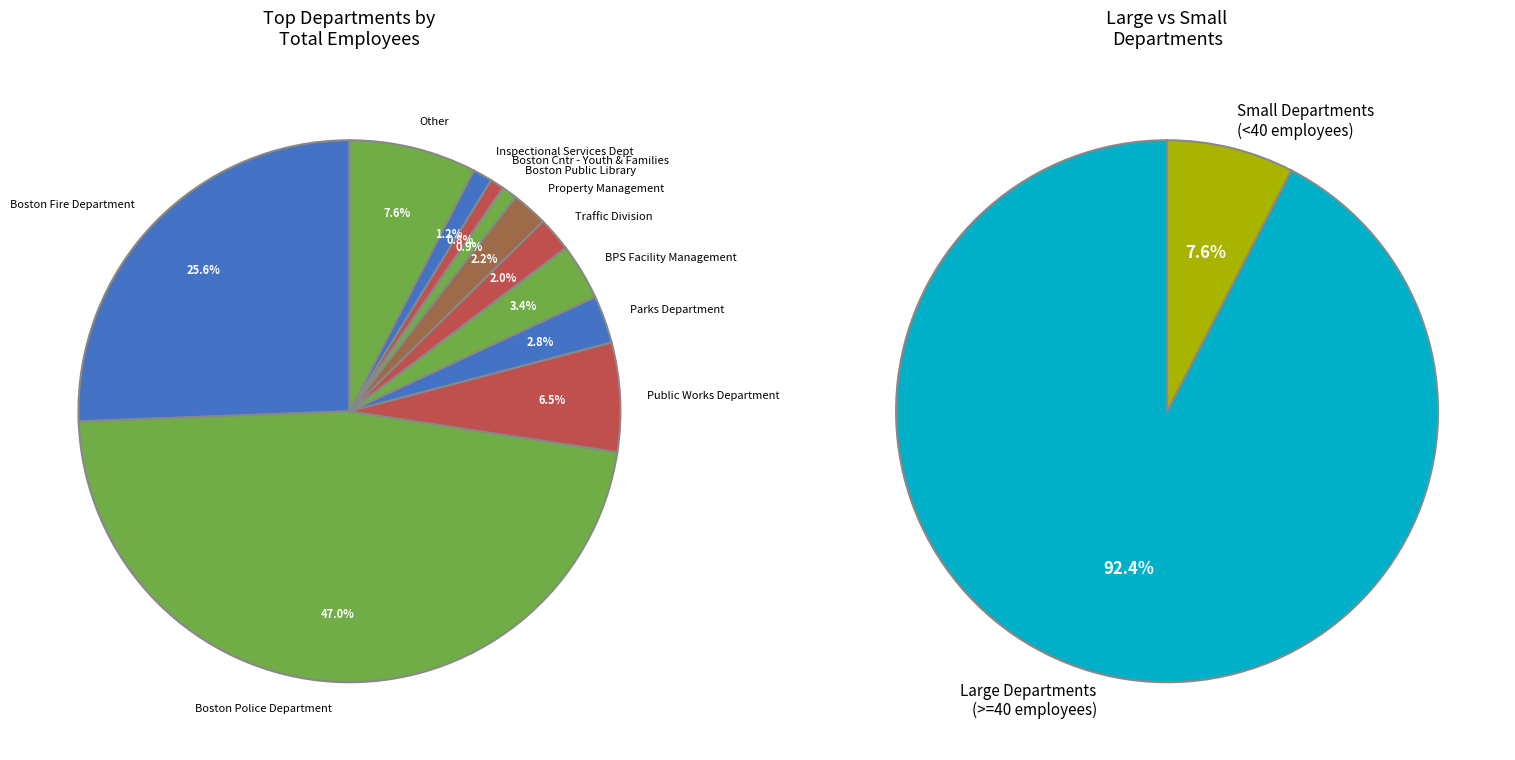

To the nearest percent, what is the difference between the Boston Public Library and BPS Facility Management slice percentages?

2%